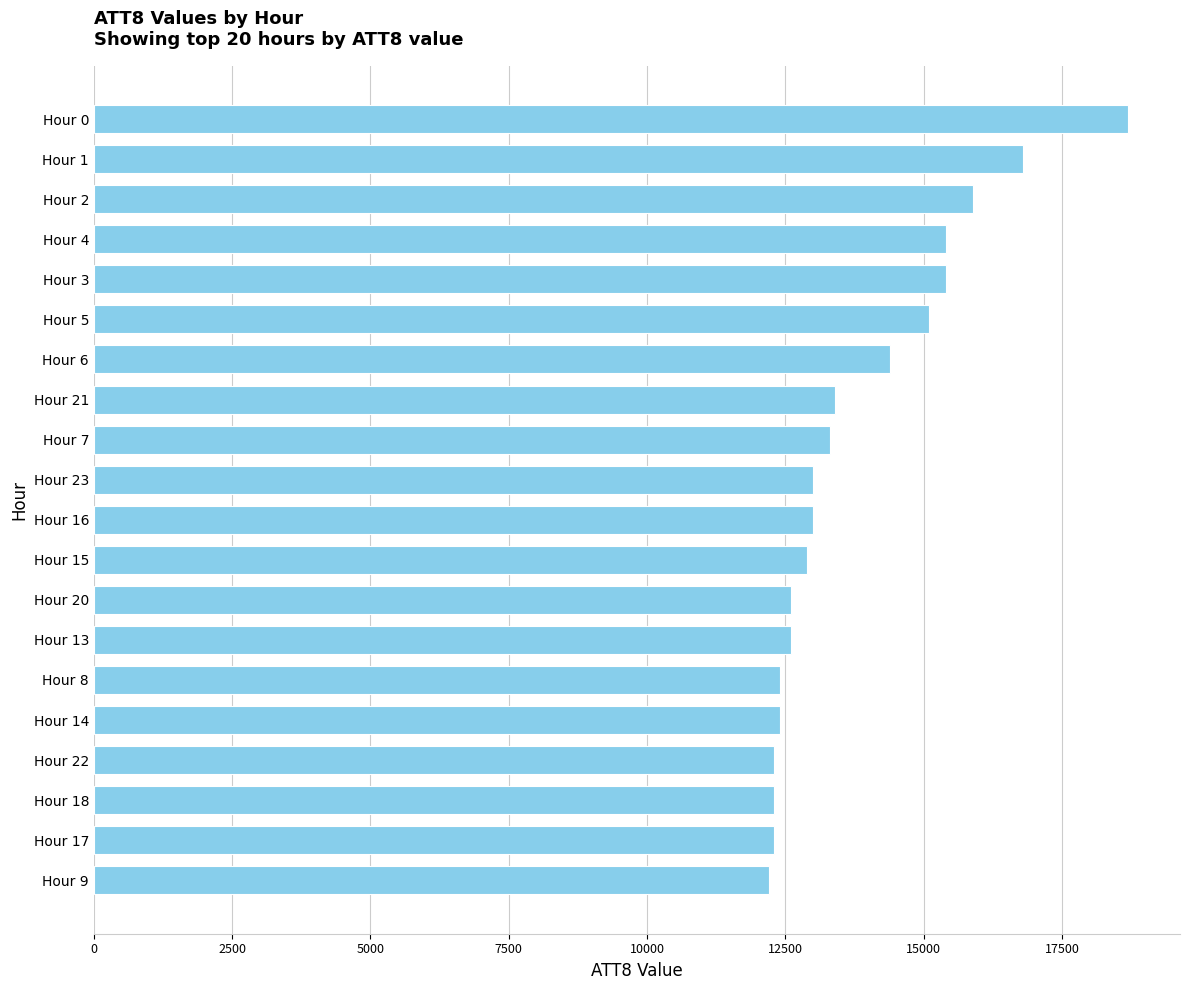

Is it true that the value at Hour 6 is 14400?

True